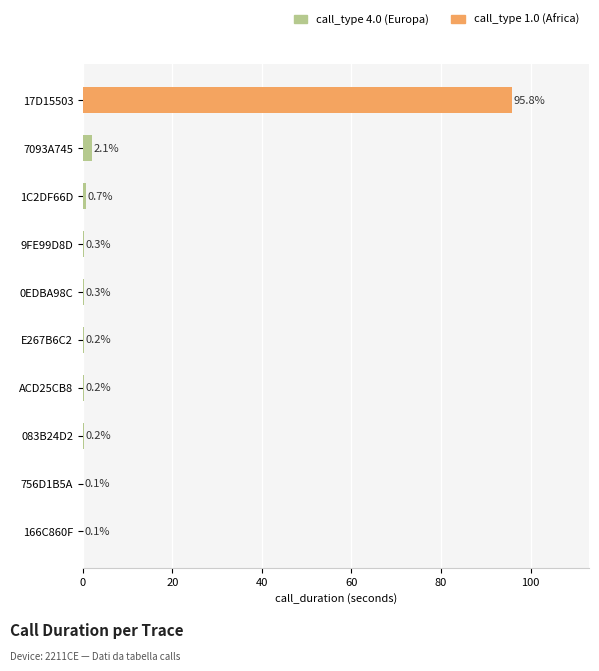

What is the smallest value displayed?

0.1